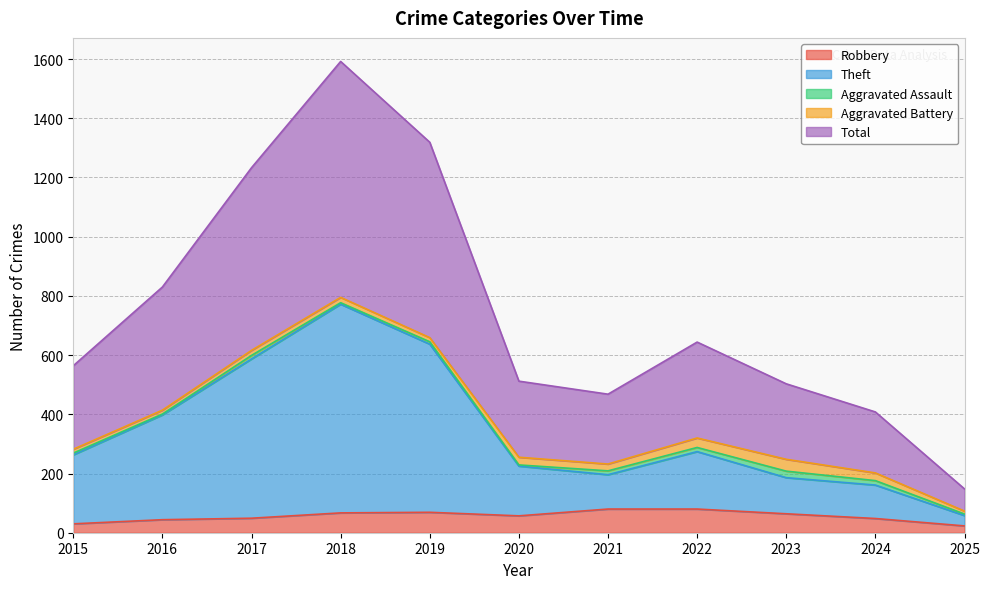

At which label does Total first exceed 564?

2016